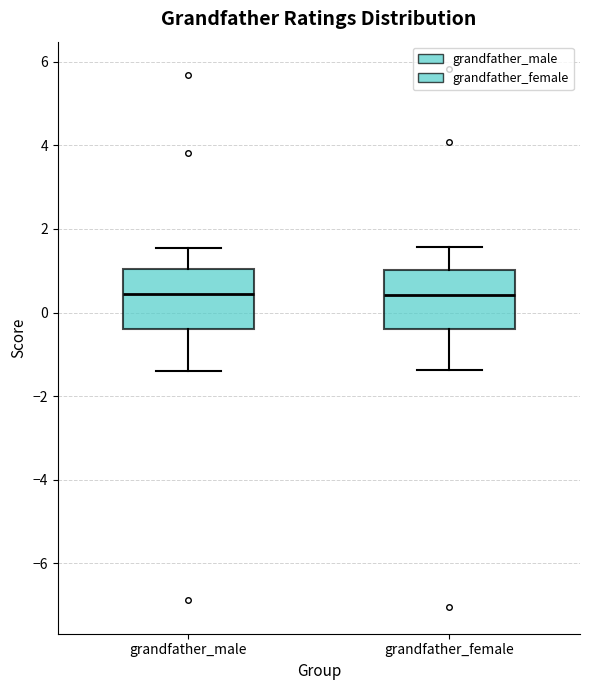

Reading left to right, read every box against the y-axis: the position of its median line, the range the box covers, and the ends of its whiskers. The values are not printed on the chart, so give them approximately, as read against the axis.

grandfather_male: median 0.4, box -0.4 to 1.0, whiskers -1.4 to 1.6
grandfather_female: median 0.4, box -0.4 to 1.0, whiskers -1.4 to 1.6